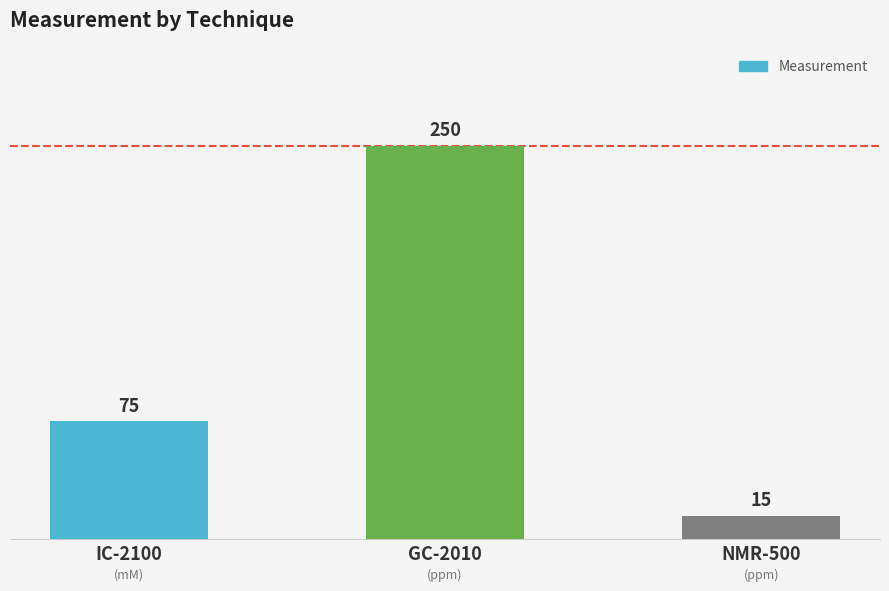

Which category has the highest value across all series?

GC-2010